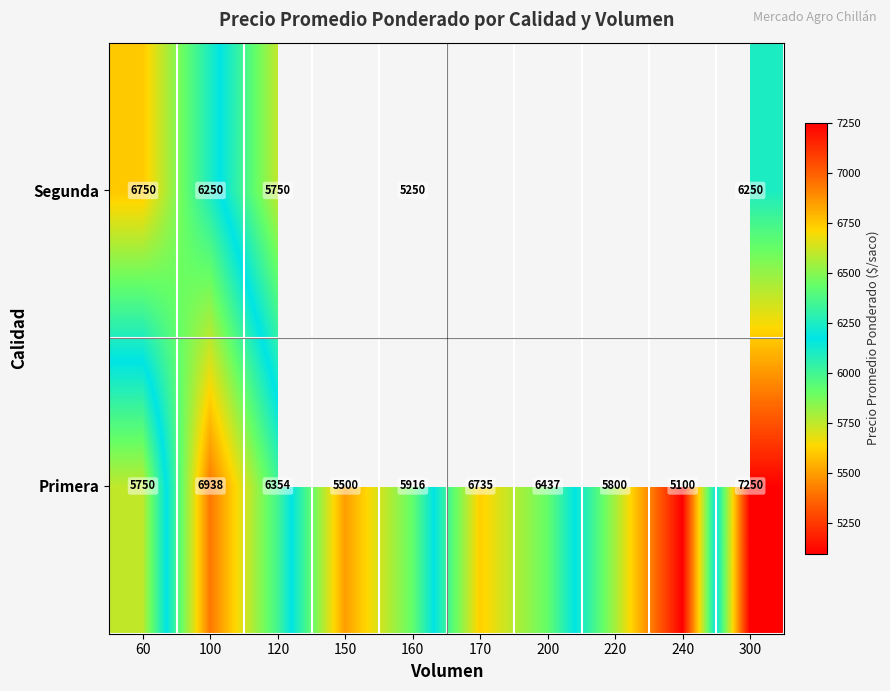

Which category has the lowest value in the Primera series?

240